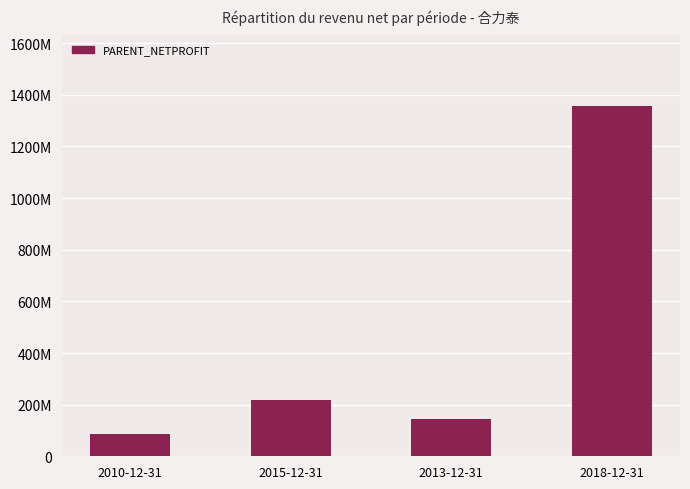

Reading right to left, list all the values displayed in this chart.

2018-12-31=1358362282.2	2013-12-31=143656840.3	2015-12-31=218105840.7	2010-12-31=85257783.1